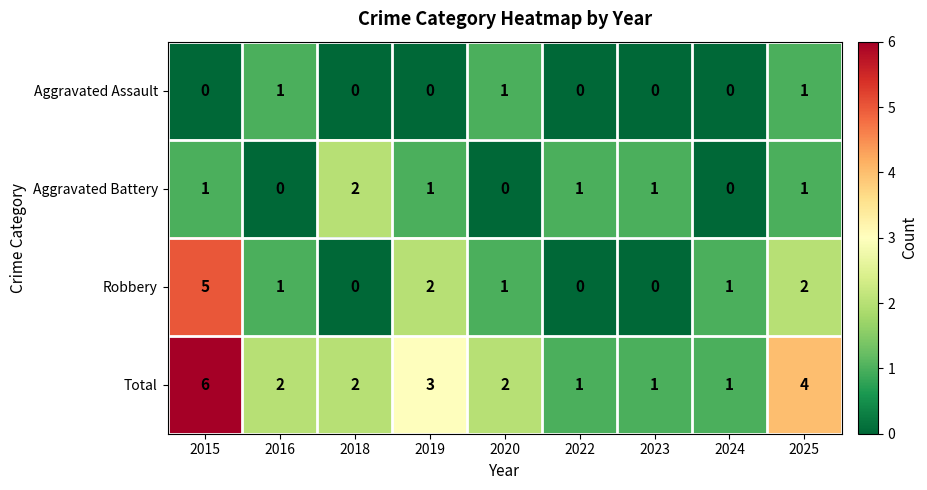

Where does the Total series first go above 2?

2015